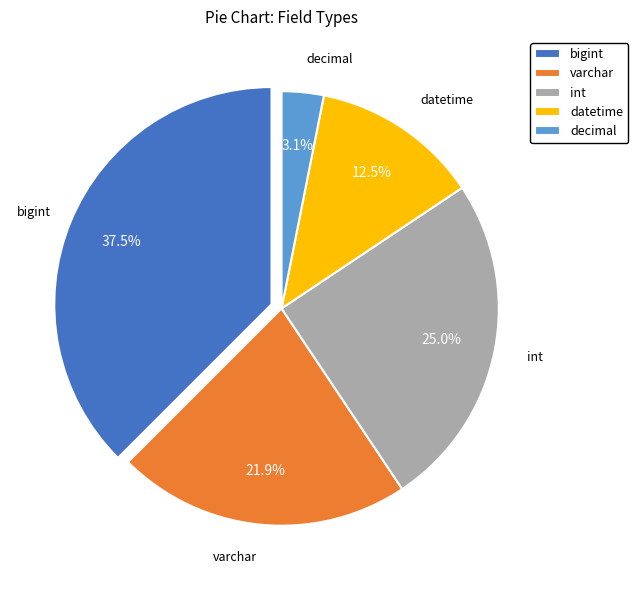

To the nearest percent, what is the average slice percentage?

20%